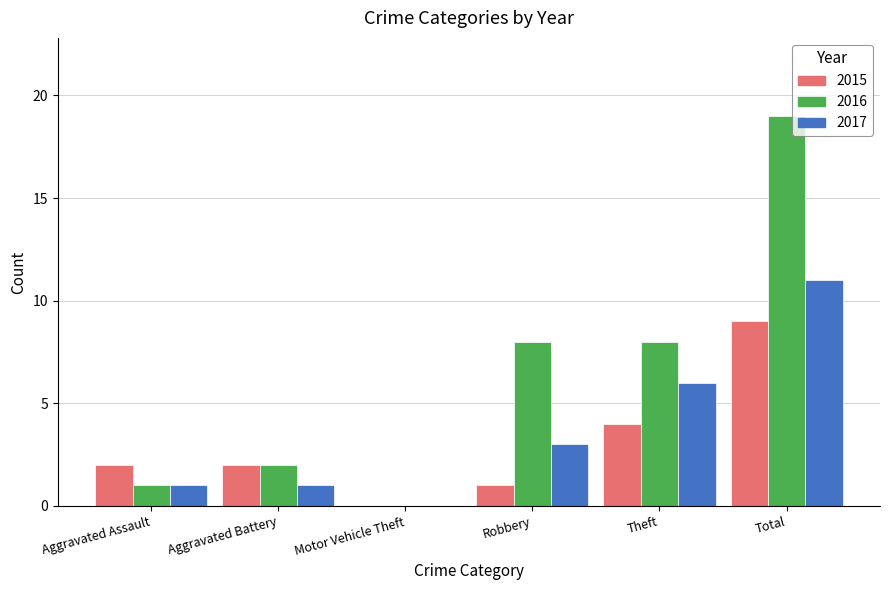

What is the greatest value displayed?

19